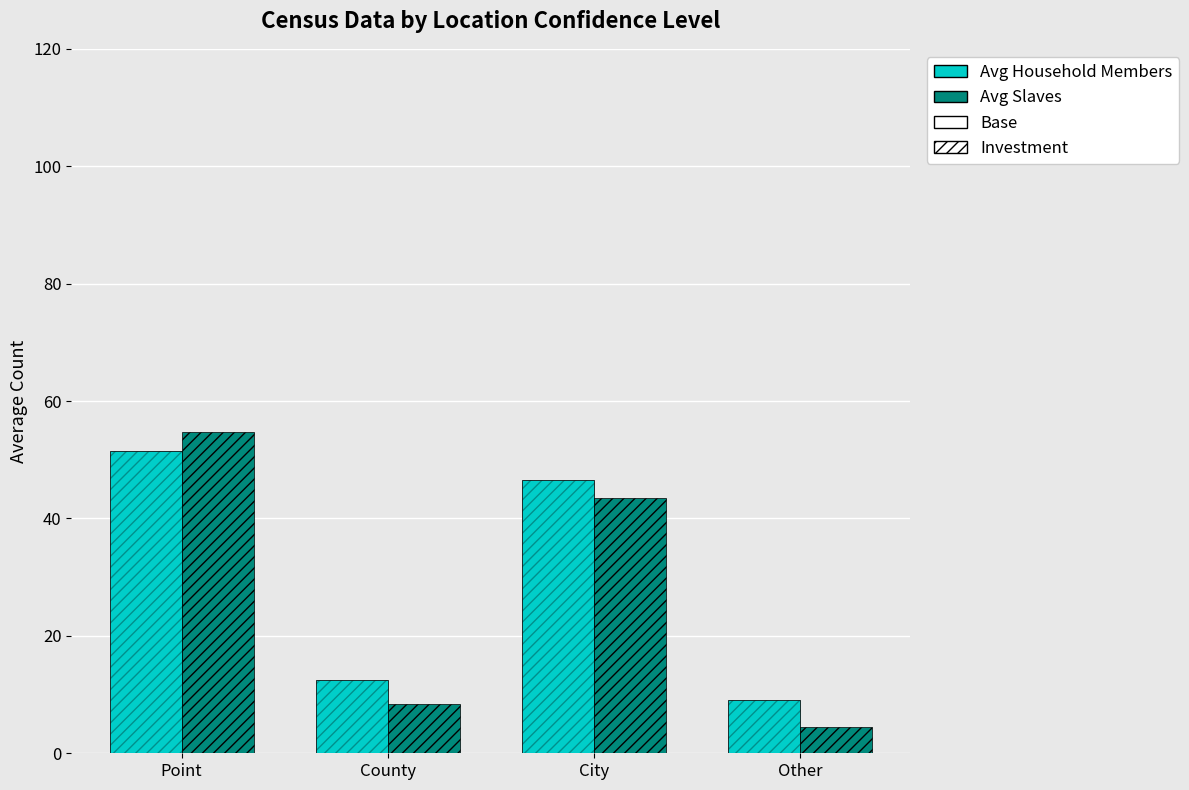

What is the smallest value displayed?

4.5